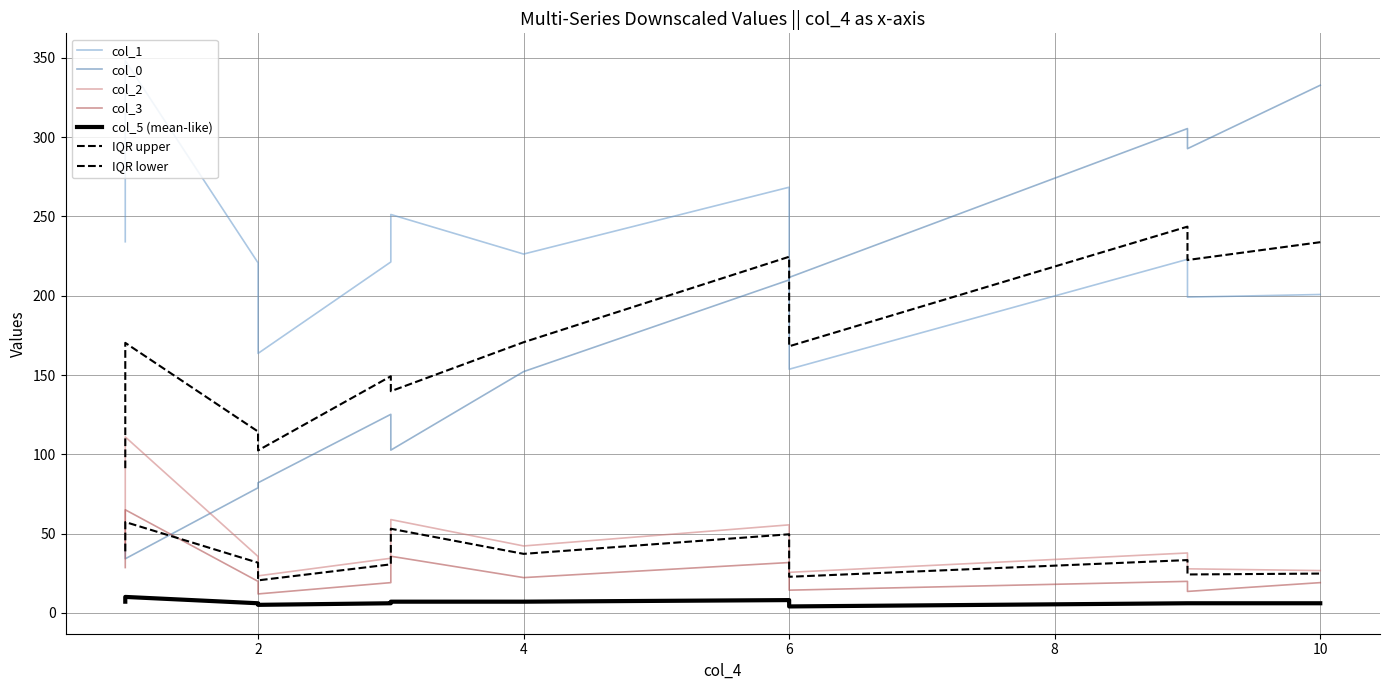

Reading right to left, transcribe all the data shown in this chart.

col_1: 12=348.3	11=200.8	10=223.0	9=199.1	8=153.6	7=224.1	6=268.5	5=226.3	4=221.3	3=251.3	2=220.8	1=163.6	0=234.1
col_0: 12=34.1	11=332.8	10=305.5	9=292.8	8=211.6	7=211.6	6=210.0	5=152.1	4=125.2	3=102.6	2=78.8	1=82.0	0=43.6
col_2: 12=110.9	11=26.6	10=37.7	9=27.7	8=25.5	7=39.9	6=55.5	5=42.2	4=34.4	3=58.8	2=35.5	1=23.3	0=42.2
col_3: 12=65.0	11=19.0	10=19.8	9=13.5	8=14.3	7=26.9	6=31.7	5=22.2	4=19.0	3=35.7	2=19.8	1=11.9	0=28.5
col_5: 12=10.0	11=6.0	10=6.0	9=6.0	8=4.0	7=7.0	6=8.0	5=7.0	4=6.0	3=7.0	2=6.0	1=5.0	0=7.0